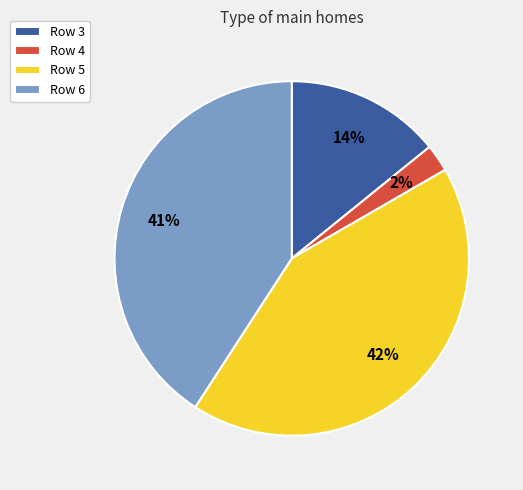

Combined, do Row 5 and Row 4 account for over 50%?

No